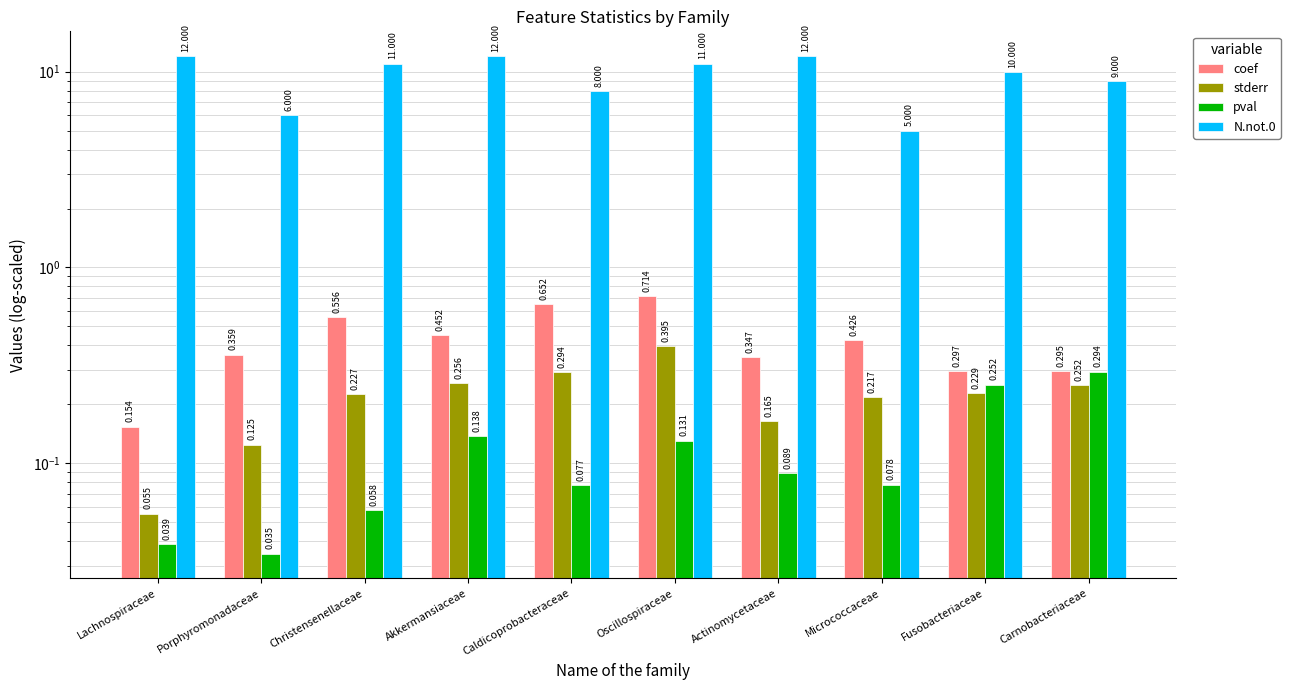

Which series has the largest range (max minus min)?

N.not.0